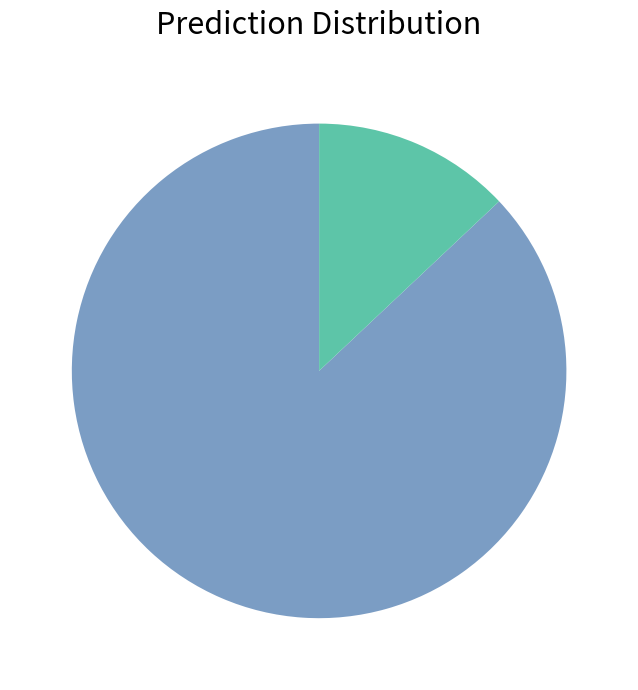

Is there a majority slice in this chart?

Yes